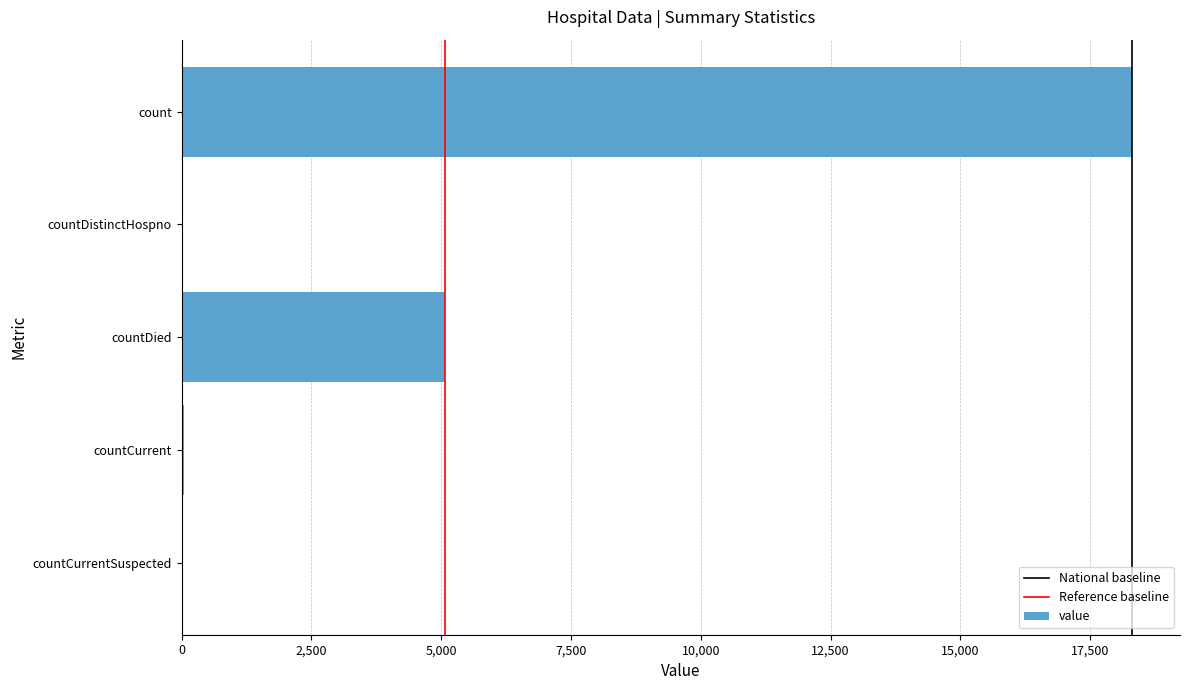

Where is the data nearest to the value 9158?

countDied